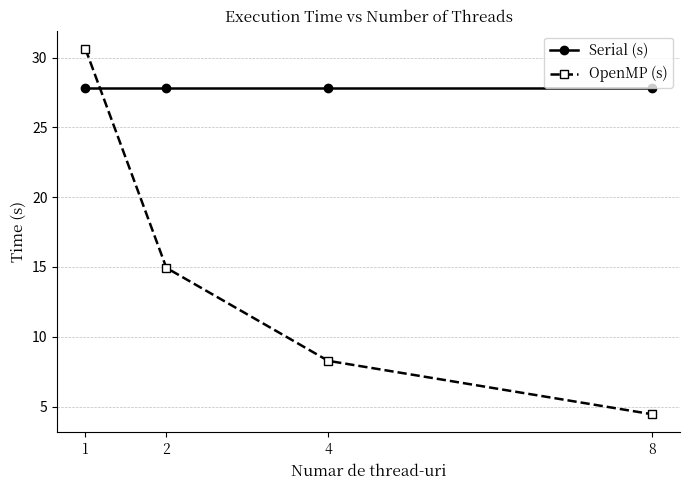

How many categories are shown in the chart?

4